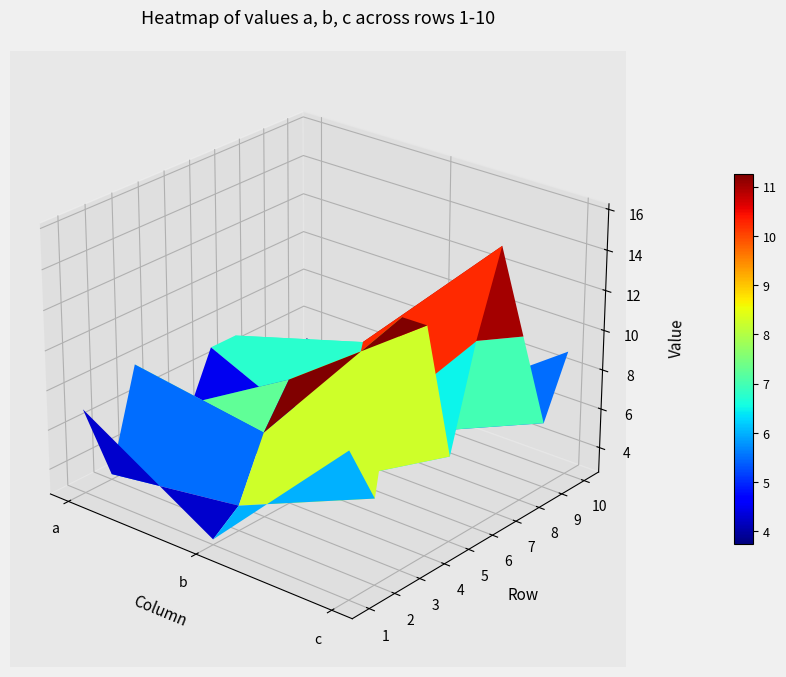

What is the approximate value of 10 at 2?

9